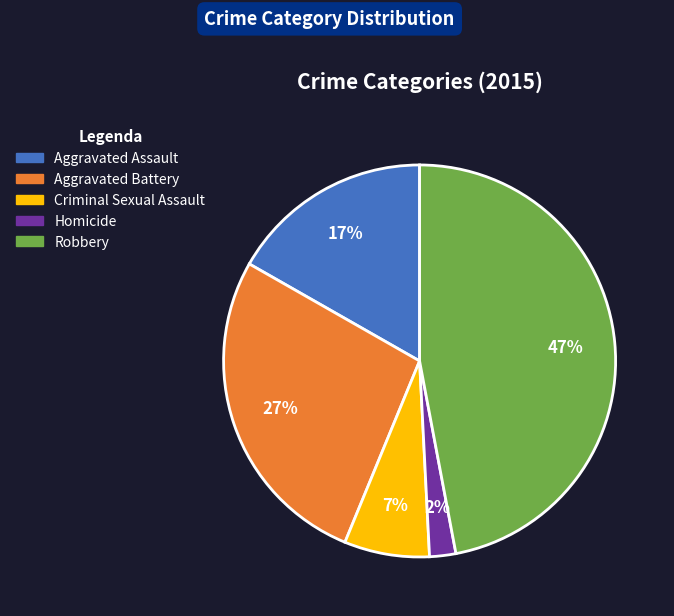

To the nearest percent, what is the combined percentage of Homicide and Aggravated Assault?

19%